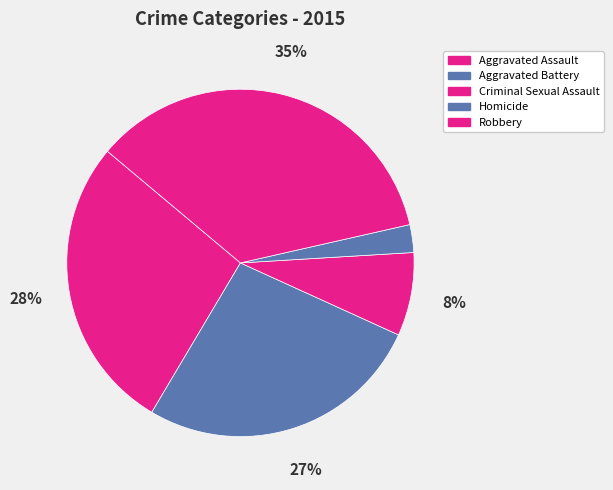

Which category has the smallest portion of the pie?

Homicide